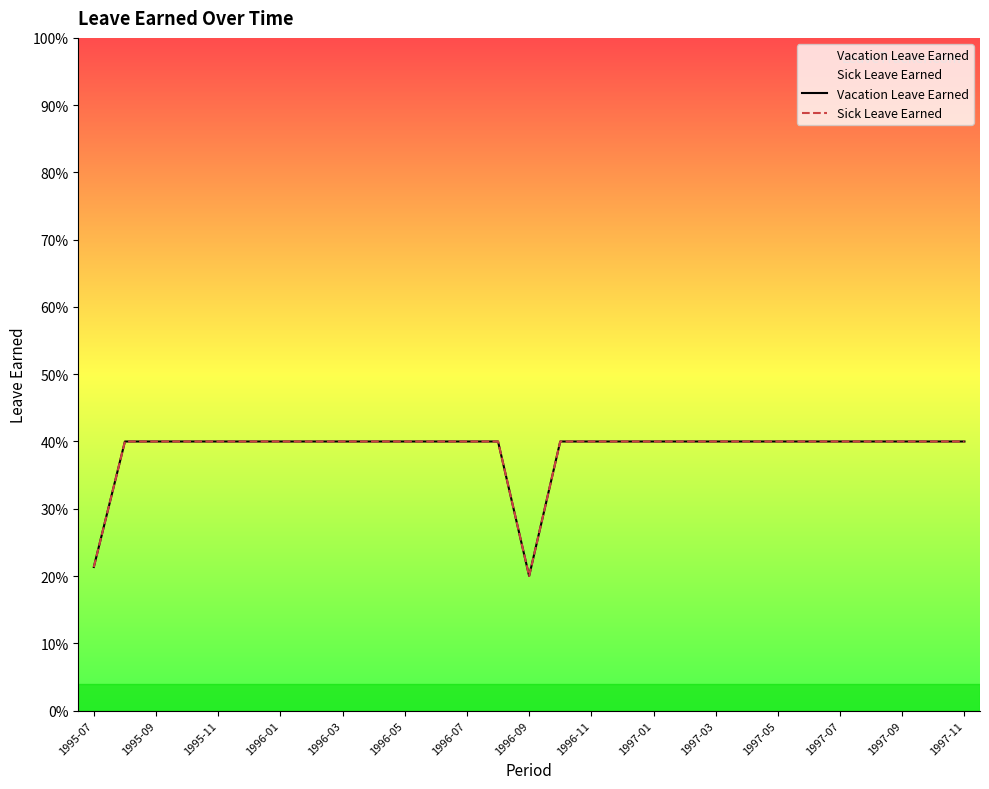

What position from the left is 1995-09?

3